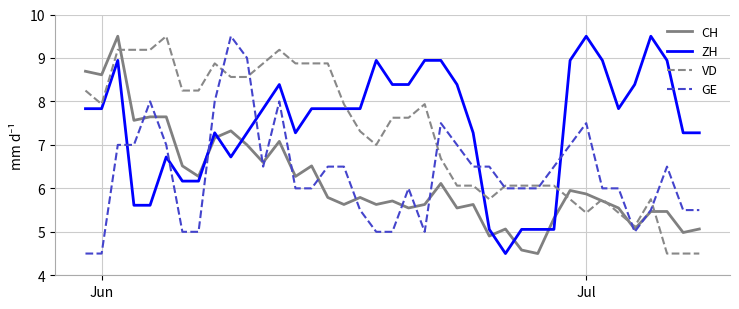

Which series ends up on top after the final intersection of ZH and CH?

ZH